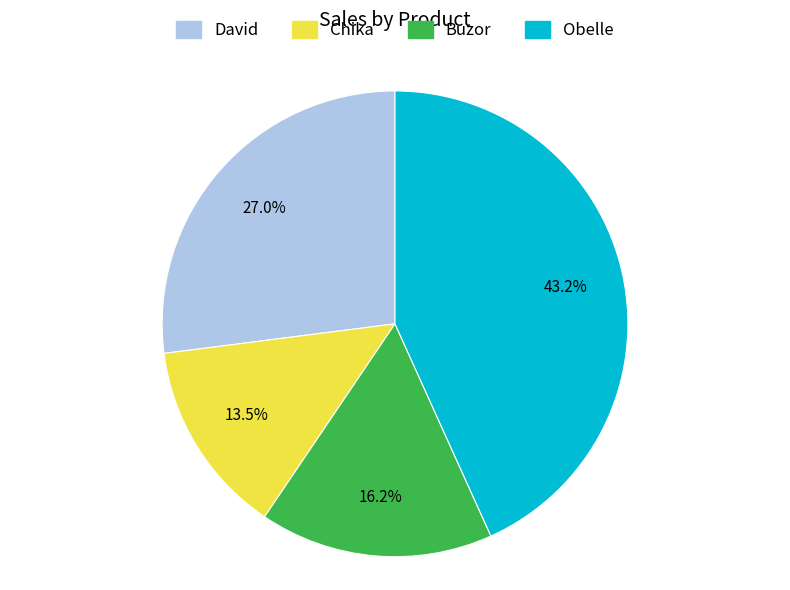

Does Chika represent more than half of the total?

No